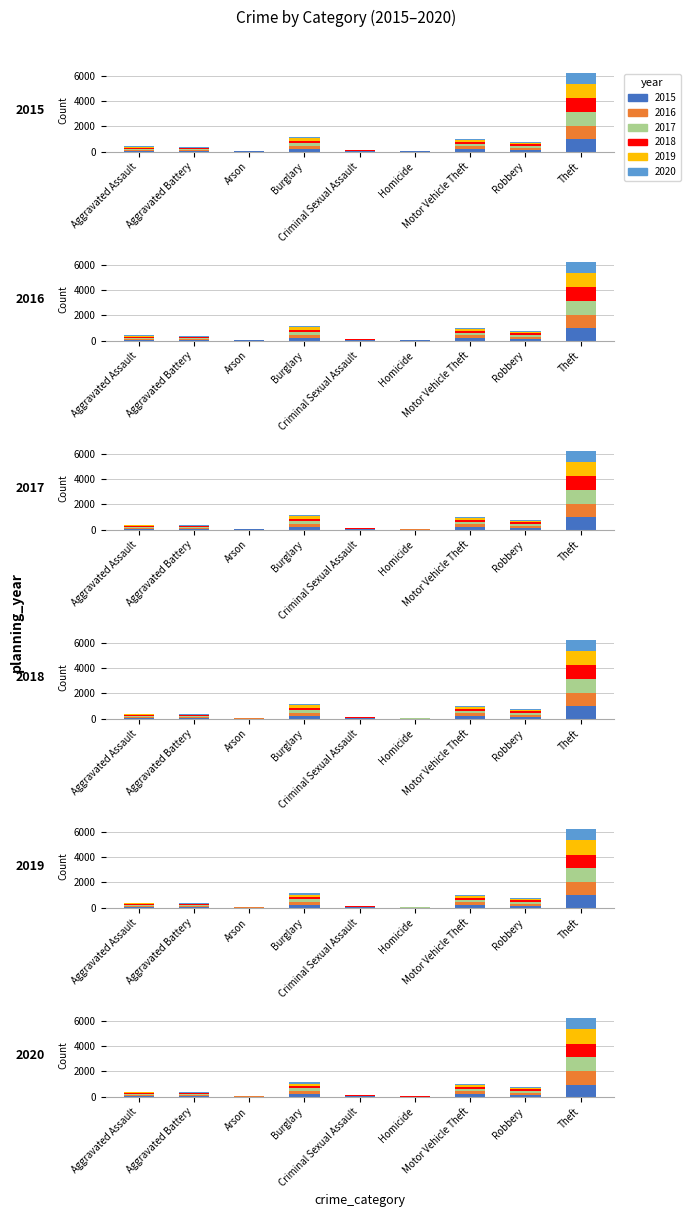

At how many categories does at least one series exceed 638?

1